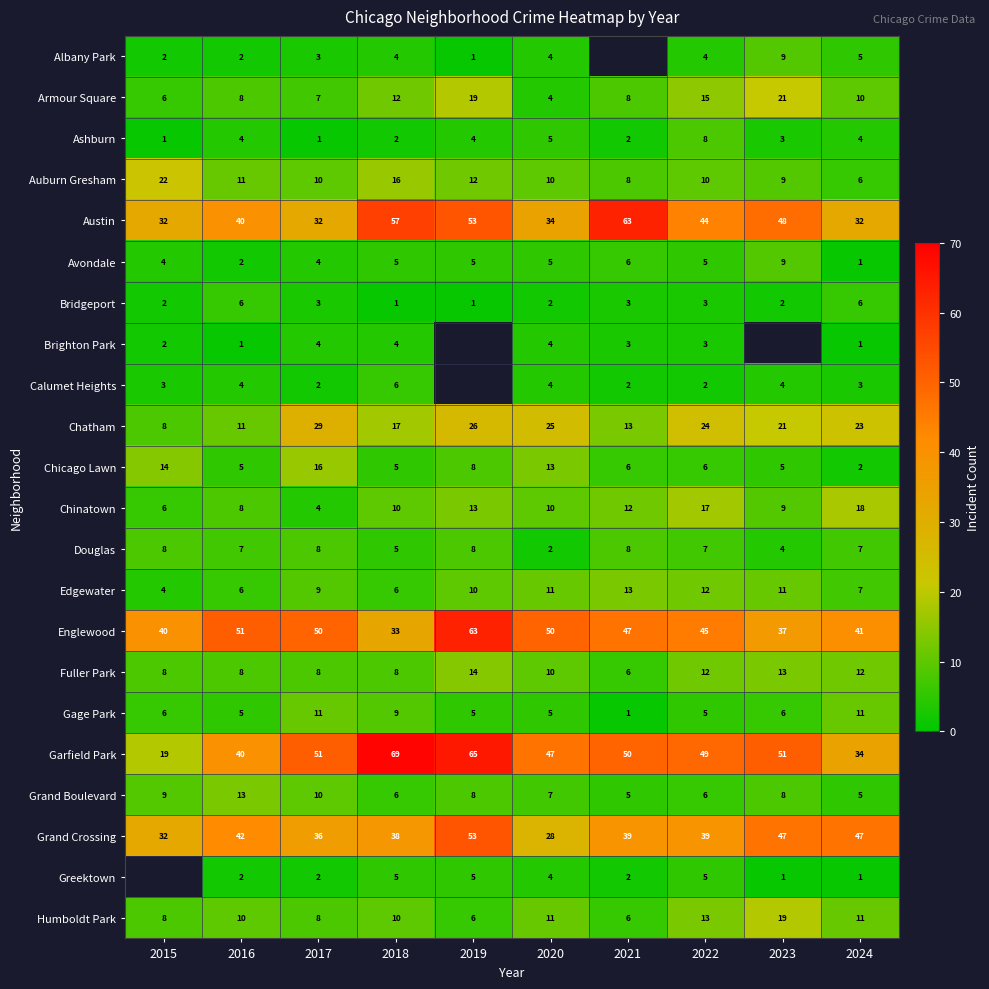

How many series are shown in this chart?

22